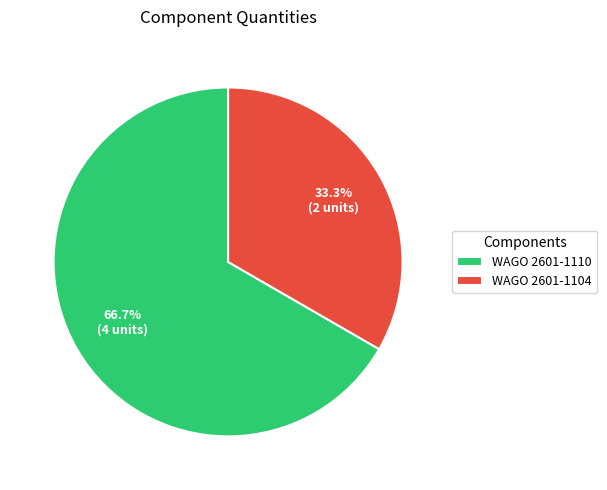

To the nearest percent, what is the difference between the largest and smallest slice percentages?

33%